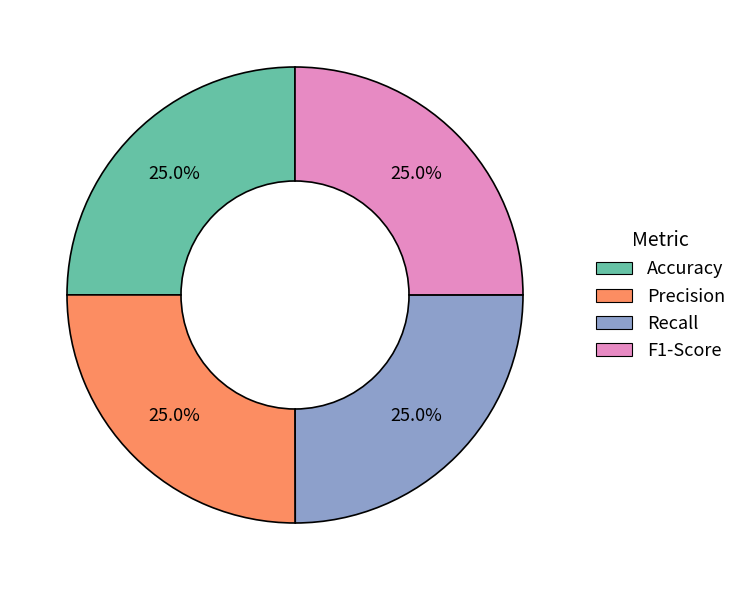

How much of the chart is everything except Recall?

75.0%